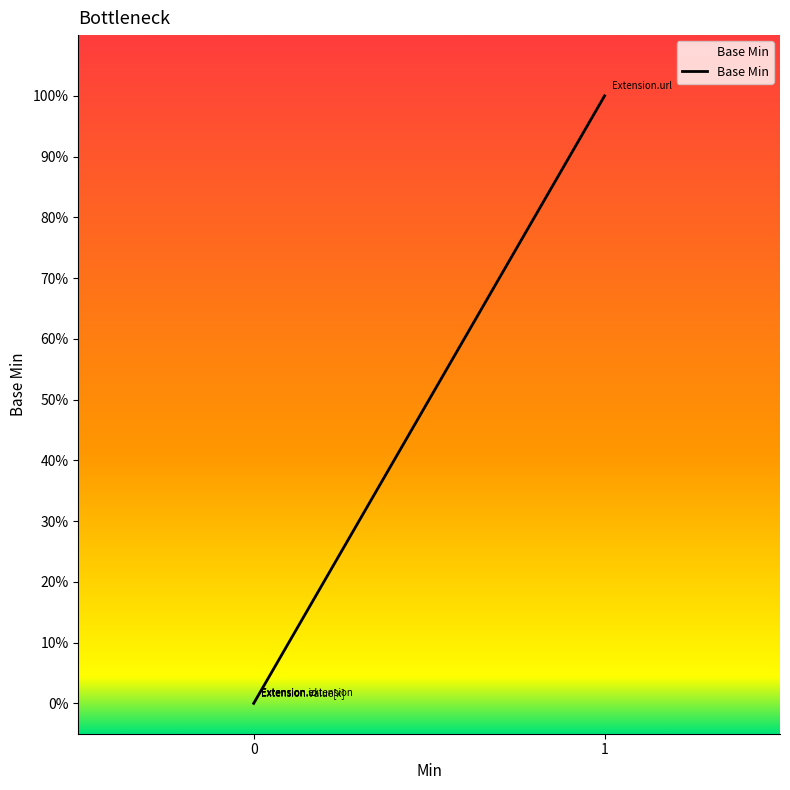

The chart shows a value of 0 at Extension.value[x]. True or false?

False